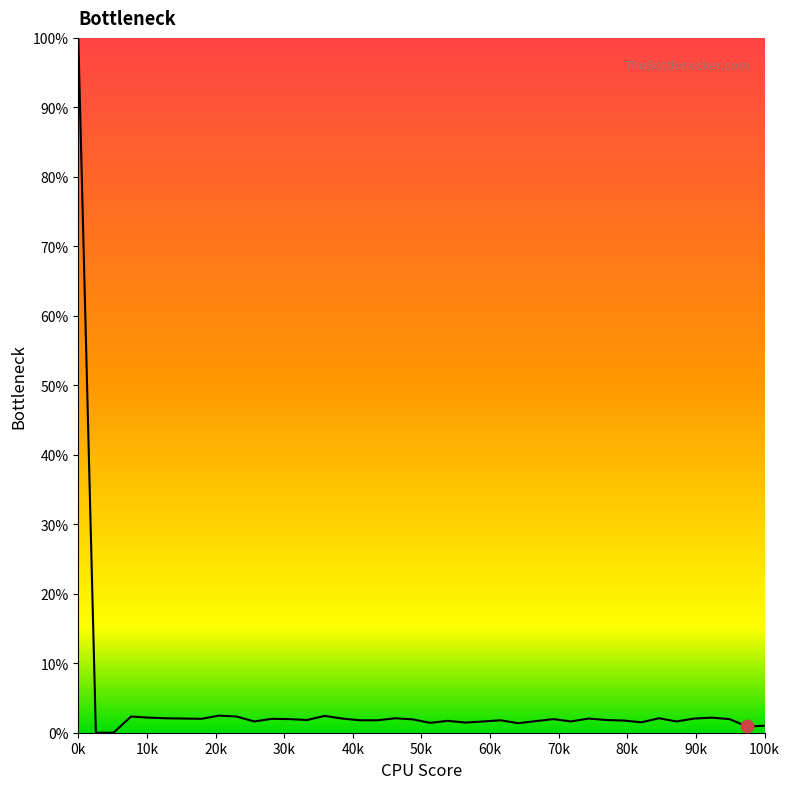

What is the greatest value displayed?

100.0